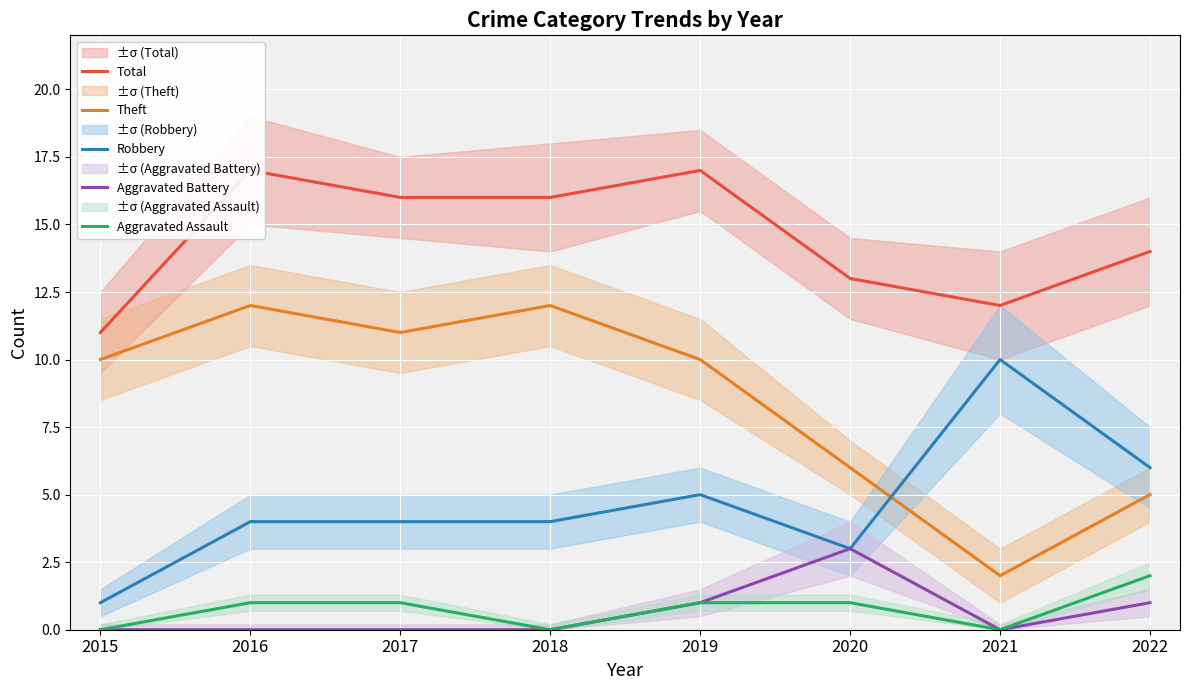

True or false: Robbery and Aggravated Battery intersect in this chart.

False